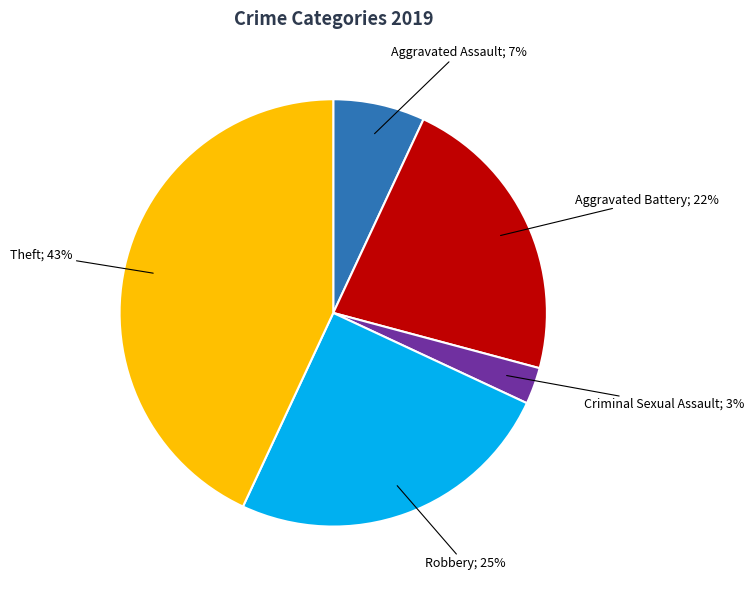

Is there any slice that represents more than half of the pie?

No